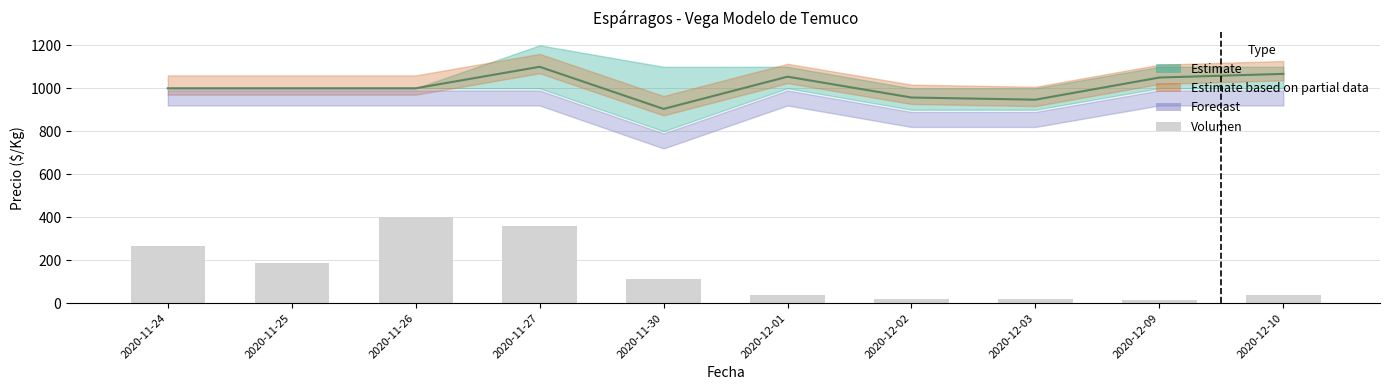

What is the difference between the maximum and minimum values in the Precio promedio ponderado series?

196.0